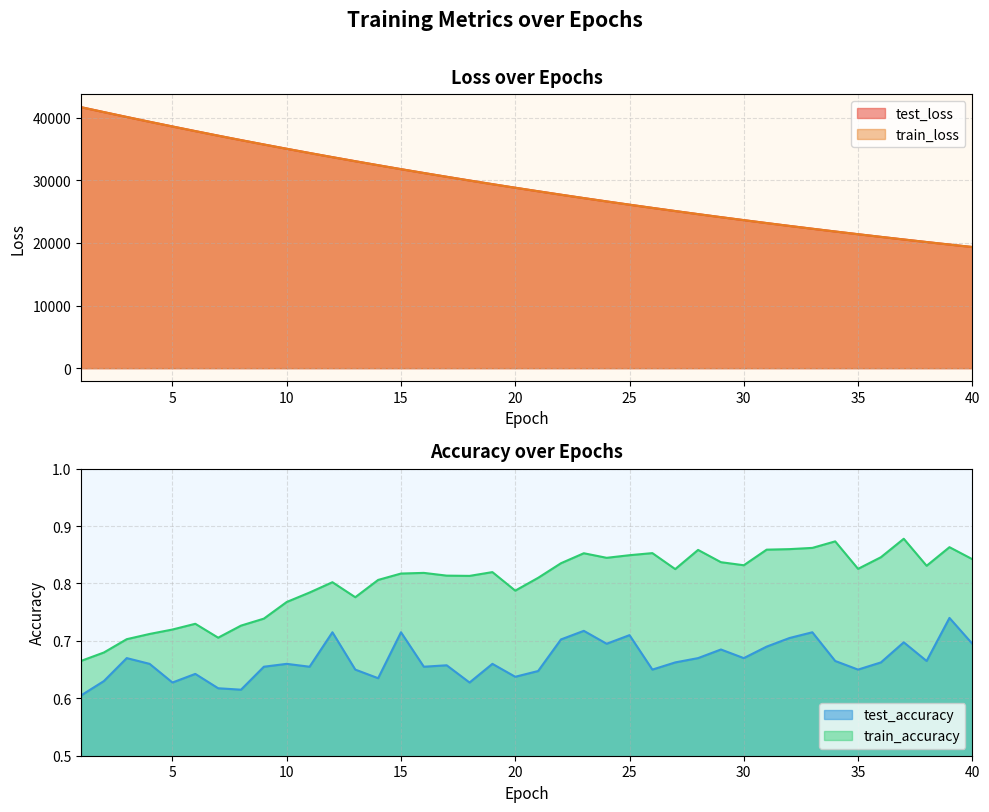

True or false: test_accuracy and test_loss intersect in this chart.

False